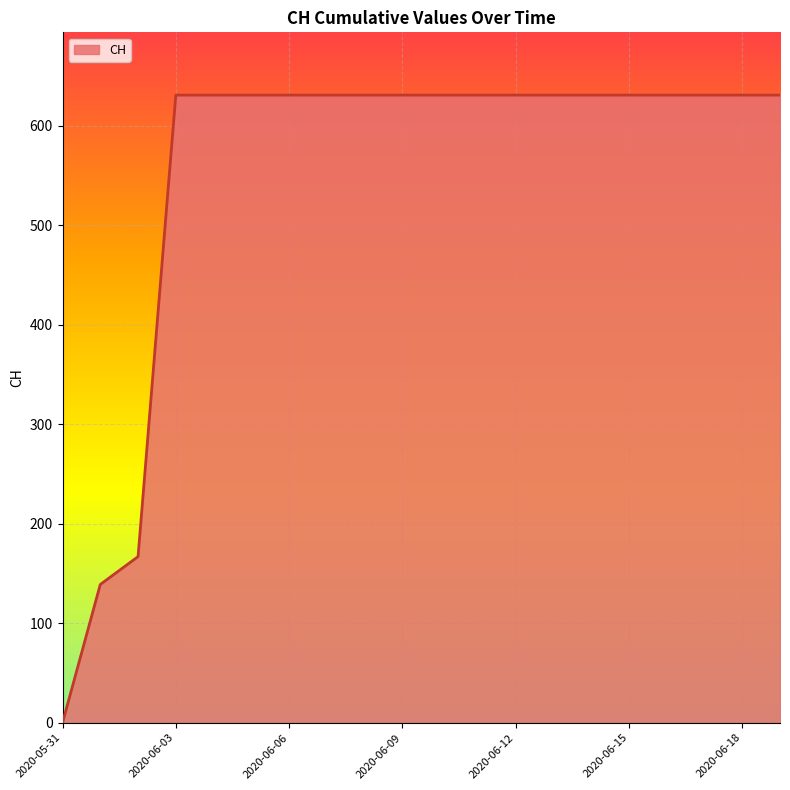

What is the greatest value displayed?

631